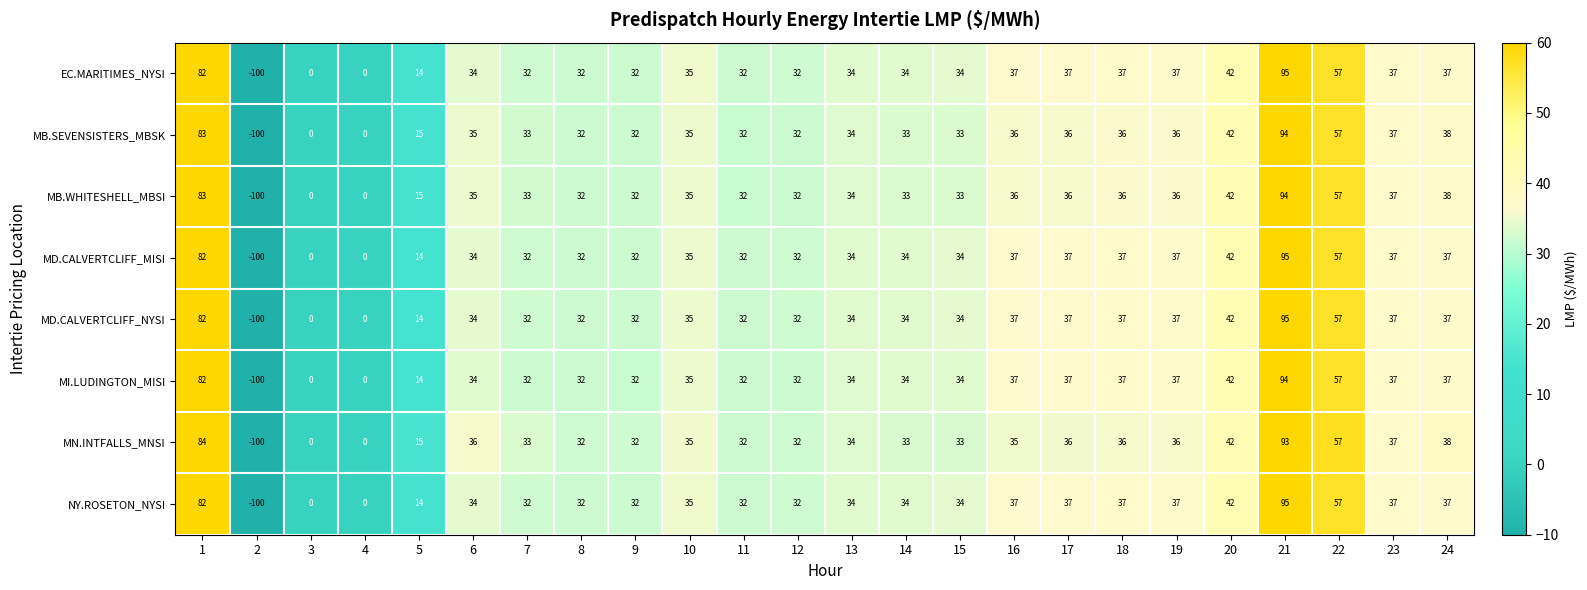

Read the MD.CALVERTCLIFF_MISI value at 7, to the nearest 50.

50